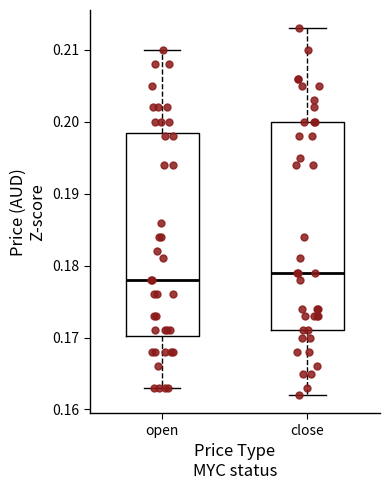

Which box's median line is the lowest?

open